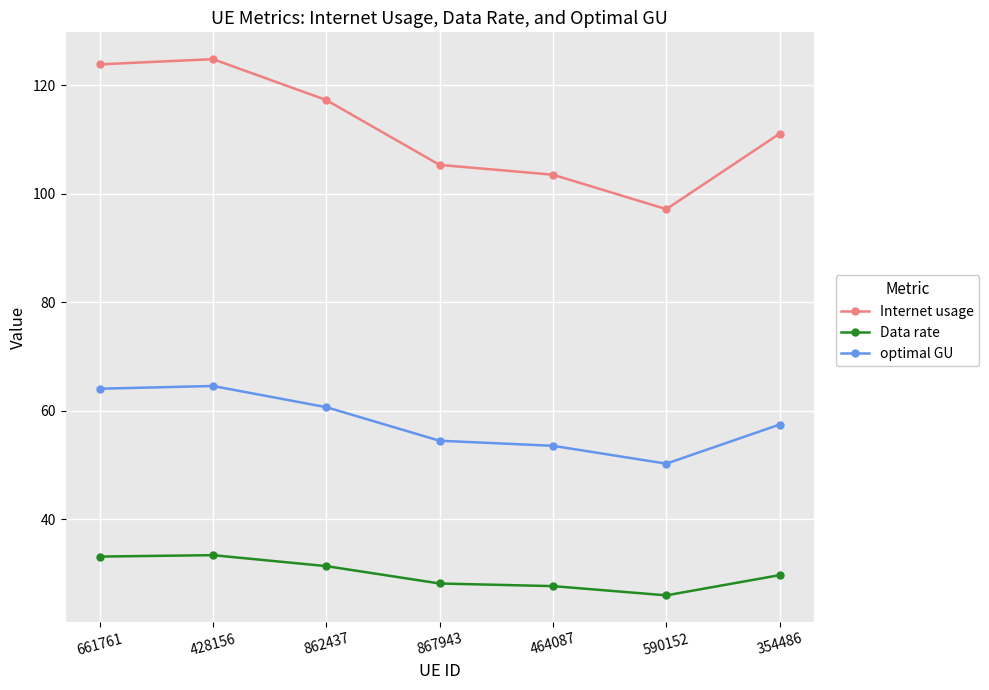

What is the maximum value for optimal GU?

64.6